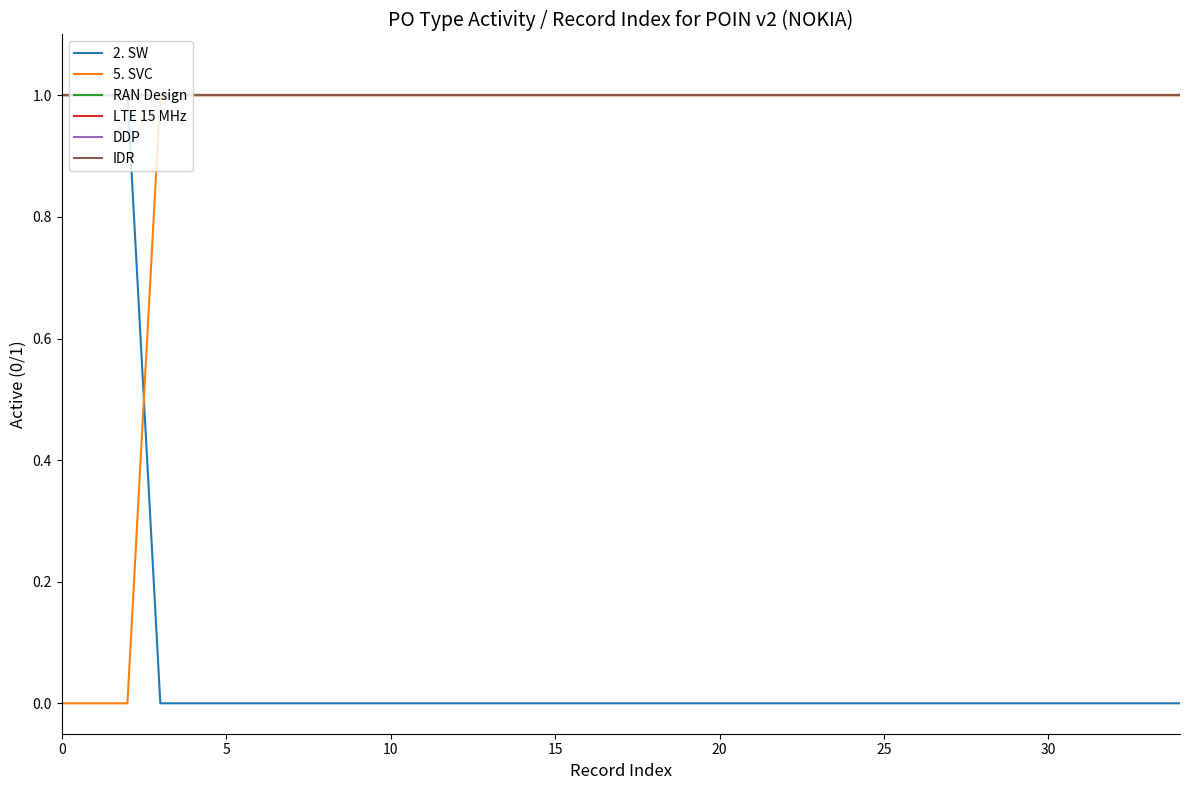

What is the average value of the DDP series?

1